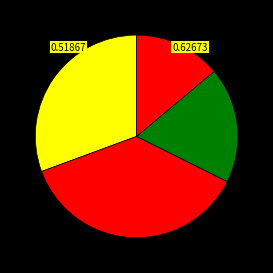

How many segments does this pie chart have?

5